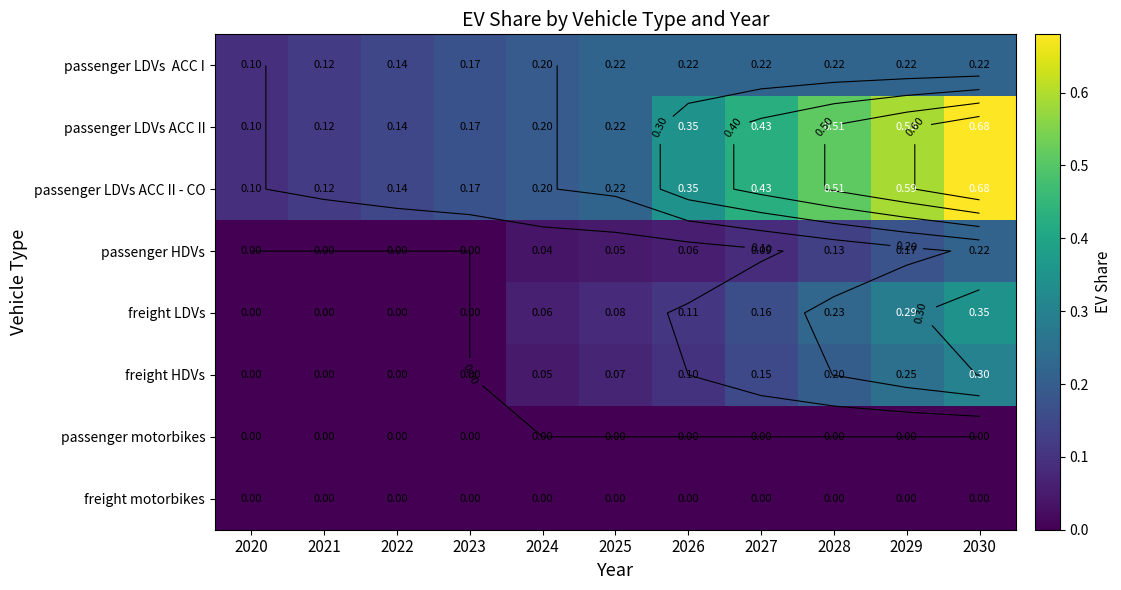

Rank the categories by freight HDVs value from lowest to highest.

2020, 2021, 2022, 2023, 2024, 2025, 2026, 2027, 2028, 2029, 2030